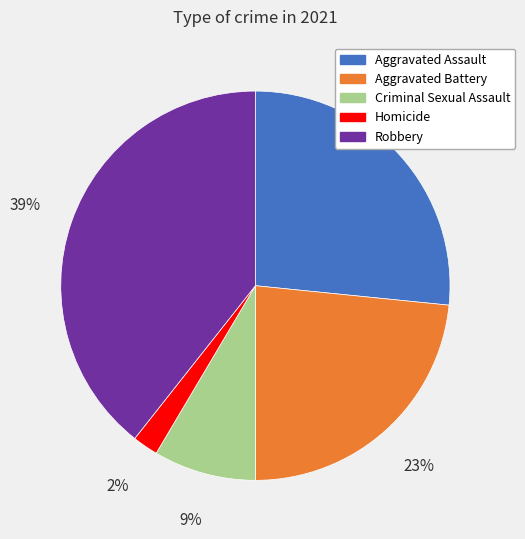

Rank the categories by value from lowest to highest.

Homicide, Criminal Sexual Assault, Aggravated Battery, Aggravated Assault, Robbery